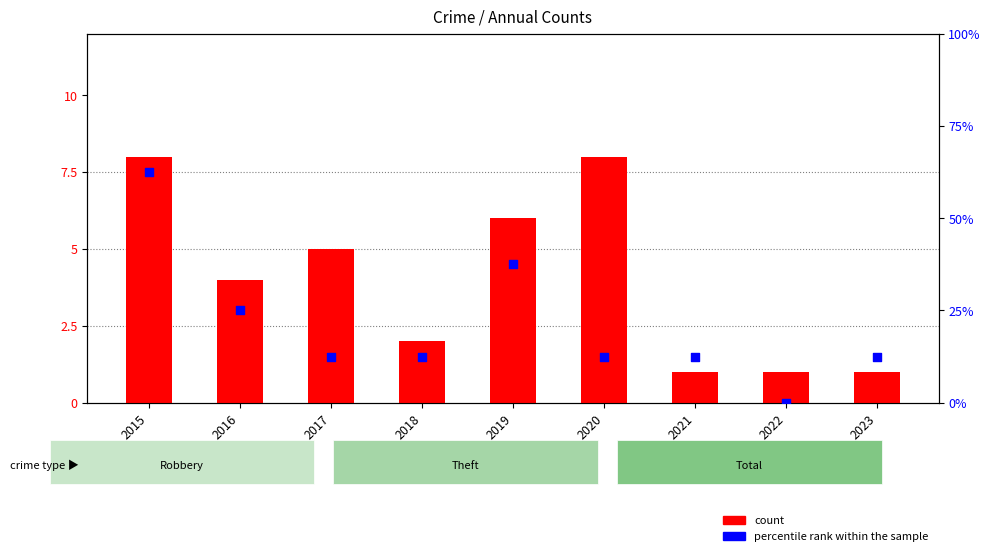

Is the value of count at 2019 greater than the value of percentile rank within the sample at 2018?

Yes